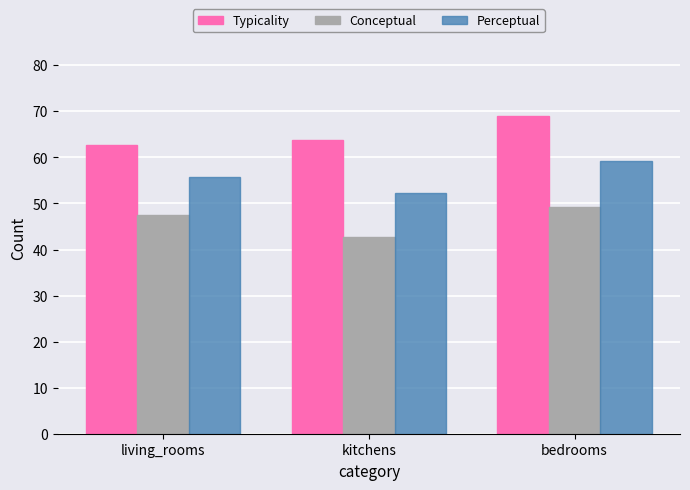

What is the label of the 3rd bar from the left?

bedrooms